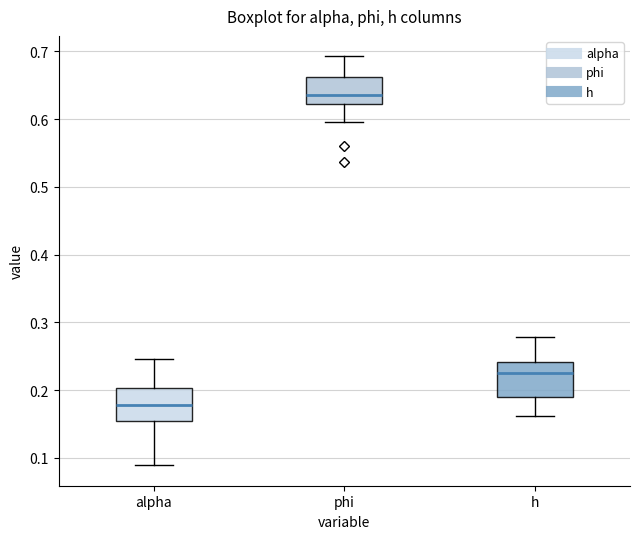

Where does the upper whisker of the box for phi end on the y-axis? The values are not printed on the chart, so give them approximately, as read against the axis.

0.69